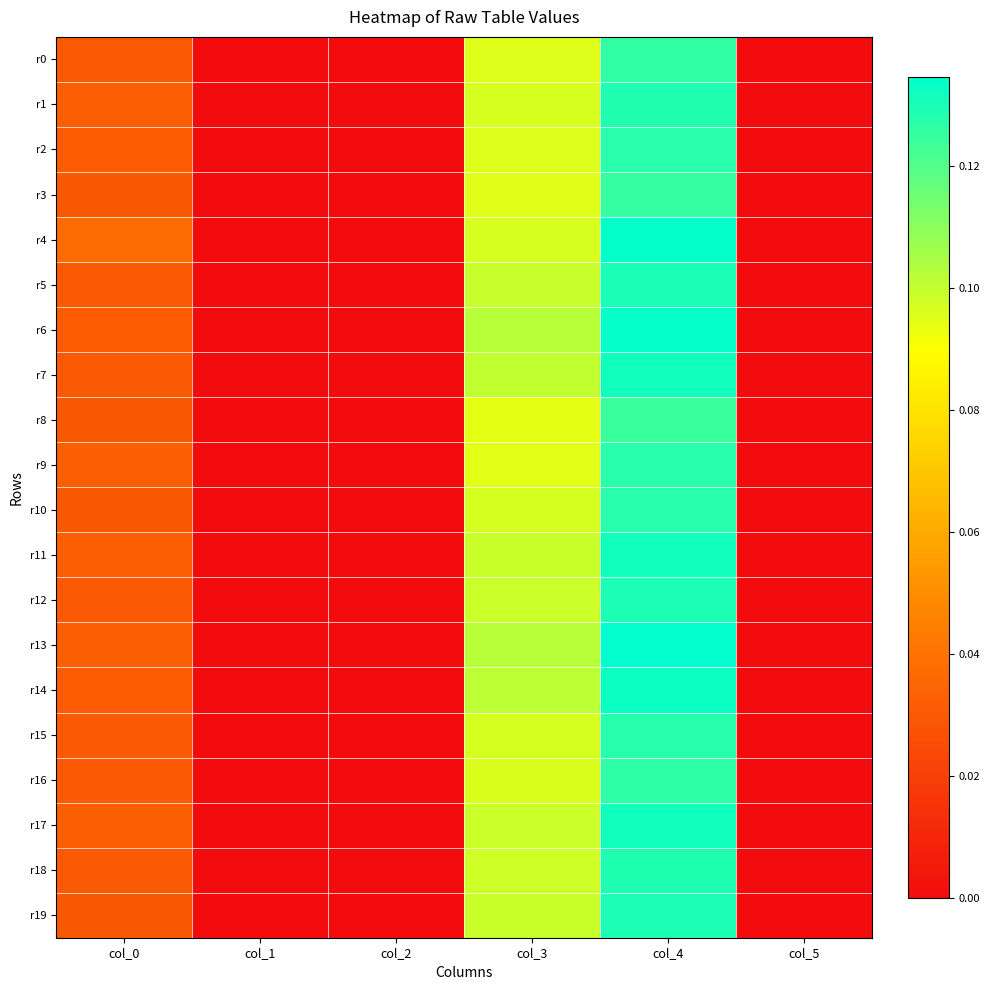

Reading left to right, extract all data points from this chart.

r0: col_0=0.0	col_1=0.0	col_2=0.0	col_3=0.1	col_4=0.1	col_5=0.0
r1: col_0=0.0	col_1=0.0	col_2=0.0	col_3=0.1	col_4=0.1	col_5=0.0
r2: col_0=0.0	col_1=0.0	col_2=0.0	col_3=0.1	col_4=0.1	col_5=0.0
r3: col_0=0.0	col_1=0.0	col_2=0.0	col_3=0.1	col_4=0.1	col_5=0.0
r4: col_0=0.0	col_1=0.0	col_2=0.0	col_3=0.1	col_4=0.1	col_5=0.0
r5: col_0=0.0	col_1=0.0	col_2=0.0	col_3=0.1	col_4=0.1	col_5=0.0
r6: col_0=0.0	col_1=0.0	col_2=0.0	col_3=0.1	col_4=0.1	col_5=0.0
r7: col_0=0.0	col_1=0.0	col_2=0.0	col_3=0.1	col_4=0.1	col_5=0.0
r8: col_0=0.0	col_1=0.0	col_2=0.0	col_3=0.1	col_4=0.1	col_5=0.0
r9: col_0=0.0	col_1=0.0	col_2=0.0	col_3=0.1	col_4=0.1	col_5=0.0
r10: col_0=0.0	col_1=0.0	col_2=0.0	col_3=0.1	col_4=0.1	col_5=0.0
r11: col_0=0.0	col_1=0.0	col_2=0.0	col_3=0.1	col_4=0.1	col_5=0.0
r12: col_0=0.0	col_1=0.0	col_2=0.0	col_3=0.1	col_4=0.1	col_5=0.0
r13: col_0=0.0	col_1=0.0	col_2=0.0	col_3=0.1	col_4=0.1	col_5=0.0
r14: col_0=0.0	col_1=0.0	col_2=0.0	col_3=0.1	col_4=0.1	col_5=0.0
r15: col_0=0.0	col_1=0.0	col_2=0.0	col_3=0.1	col_4=0.1	col_5=0.0
r16: col_0=0.0	col_1=0.0	col_2=0.0	col_3=0.1	col_4=0.1	col_5=0.0
r17: col_0=0.0	col_1=0.0	col_2=0.0	col_3=0.1	col_4=0.1	col_5=0.0
r18: col_0=0.0	col_1=0.0	col_2=0.0	col_3=0.1	col_4=0.1	col_5=0.0
r19: col_0=0.0	col_1=0.0	col_2=0.0	col_3=0.1	col_4=0.1	col_5=0.0